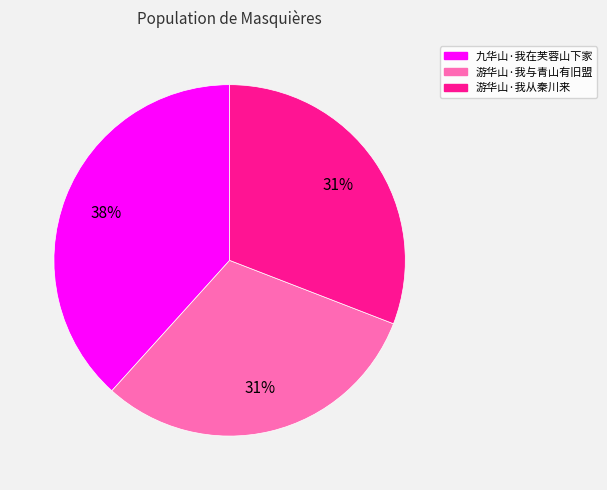

Which slice is the largest?

九华山·我在芙蓉山下家